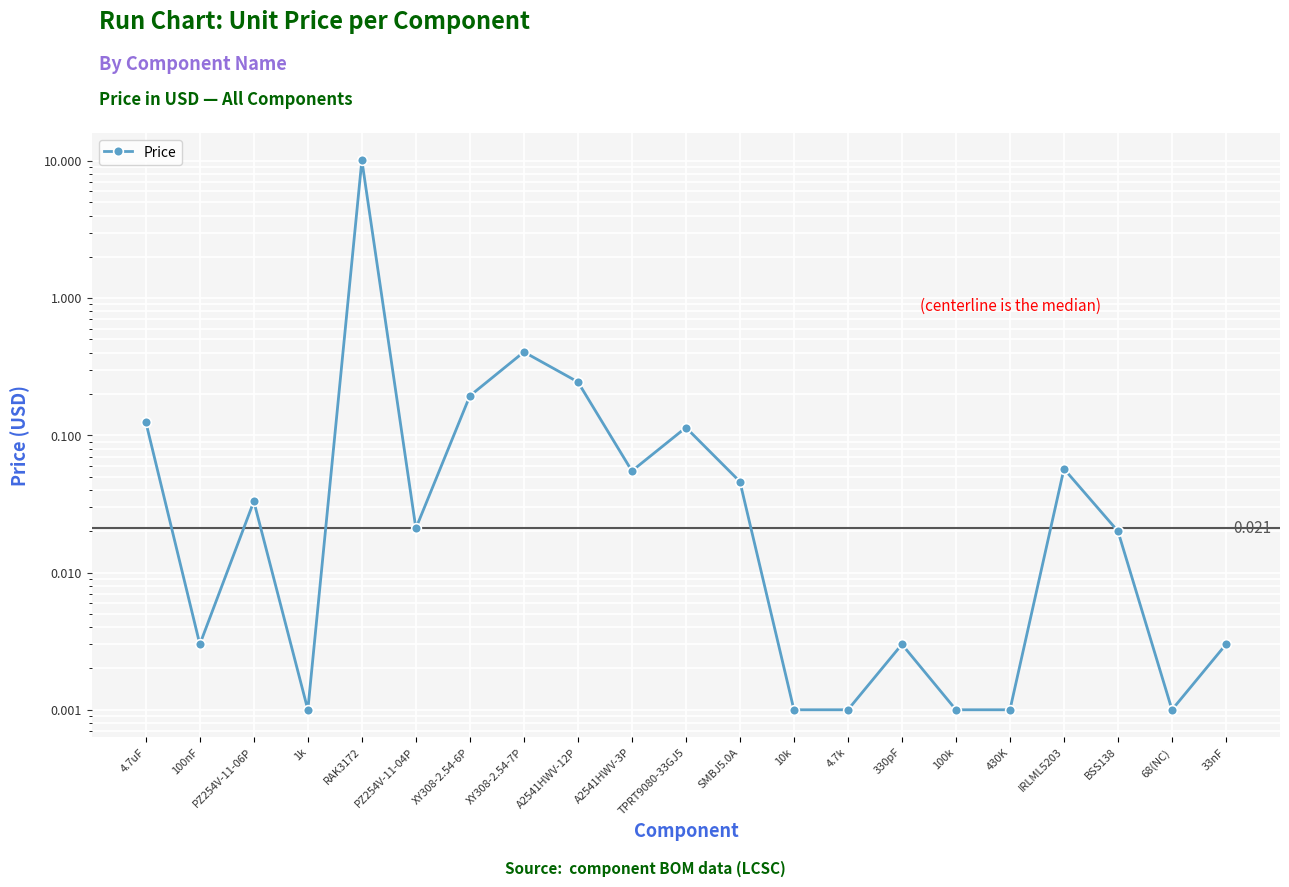

Reading right to left, transcribe all the data shown in this chart.

0.0	0.0	0.0	0.1	0.0	0.0	0.0	0.0	0.0	0.0	0.1	0.1	0.2	0.4	0.2	0.0	10.1	0.0	0.0	0.0	0.1